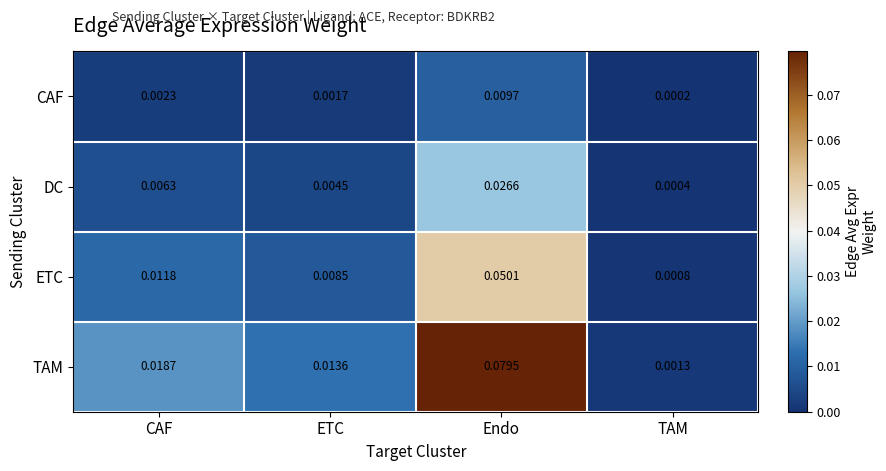

At how many categories does at least one series exceed 0?

4